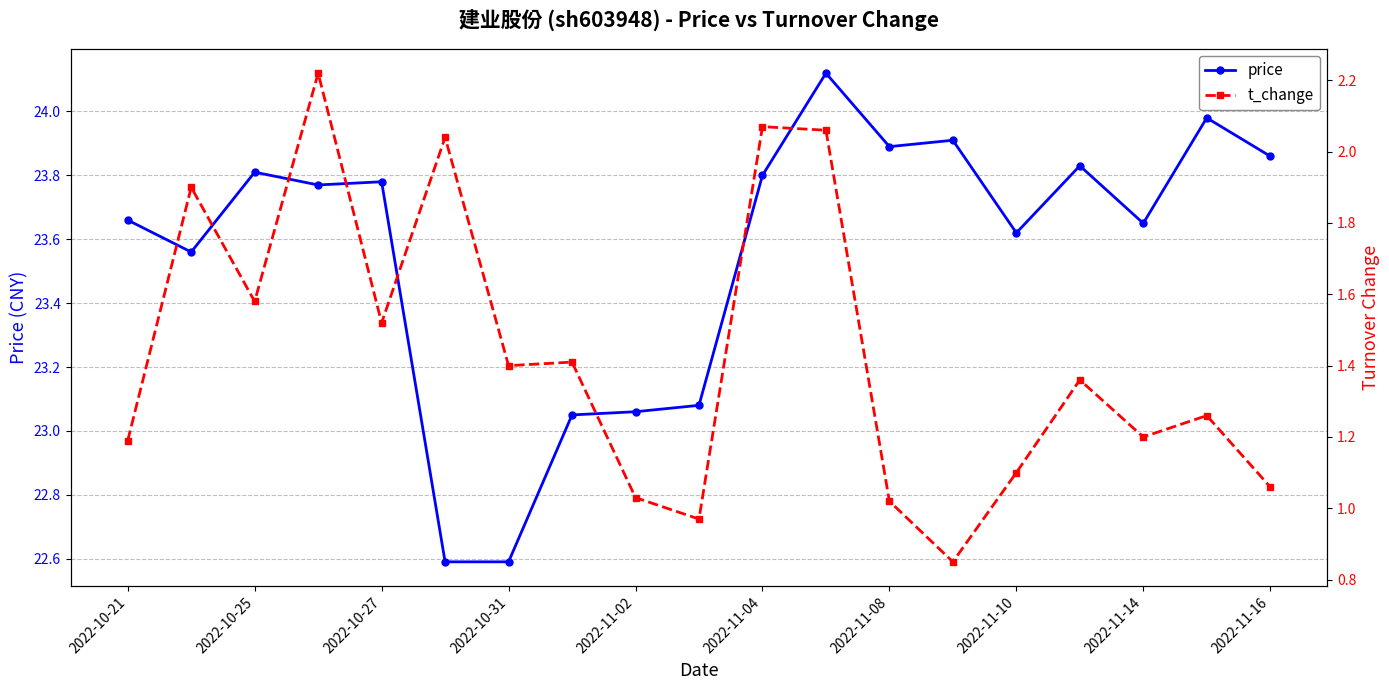

Which series has the largest range (max minus min)?

price